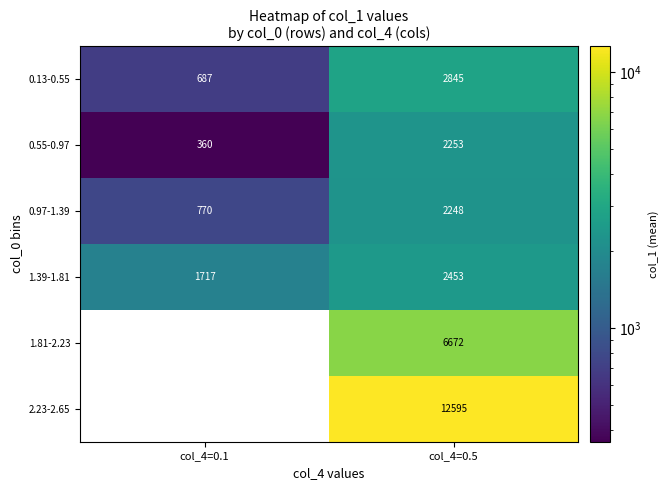

Which has a higher value, col_4=0.5 or col_4=0.1?

col_4=0.5